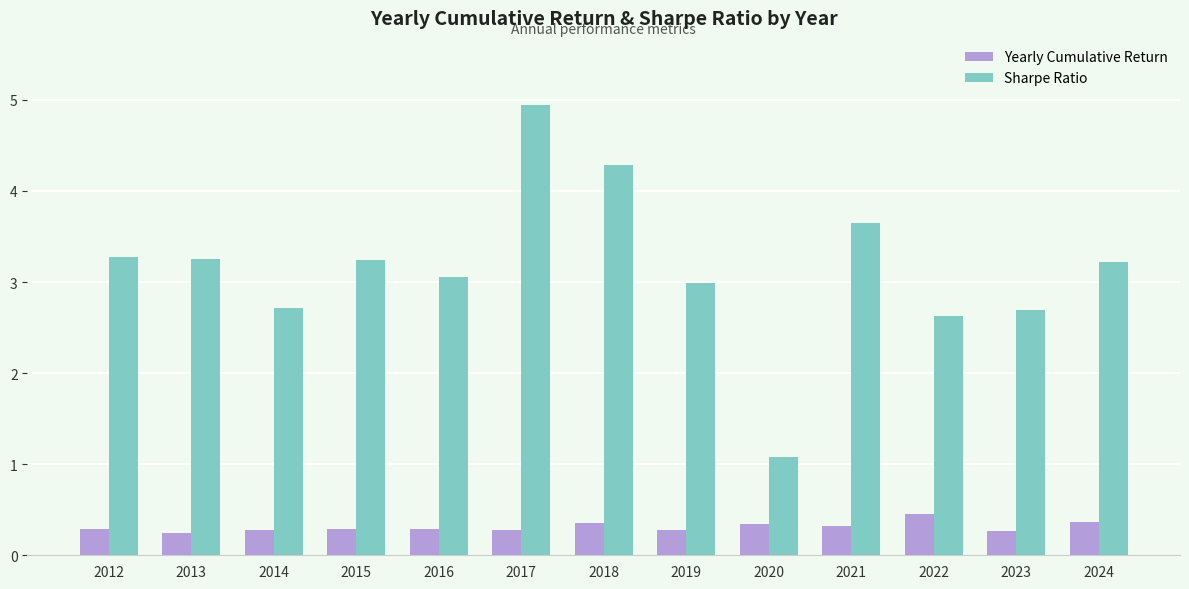

List the series in order of their overall mean, lowest first.

Yearly Cumulative Return, Sharpe Ratio